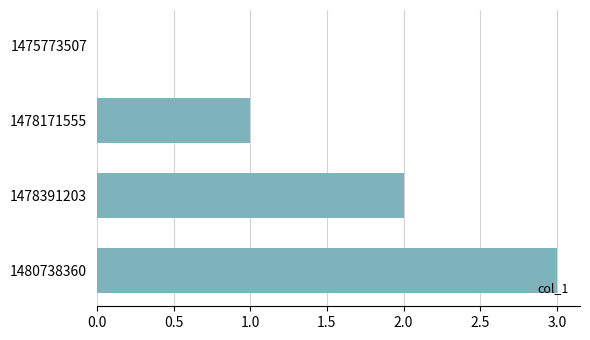

How many categories are shown in the chart?

4